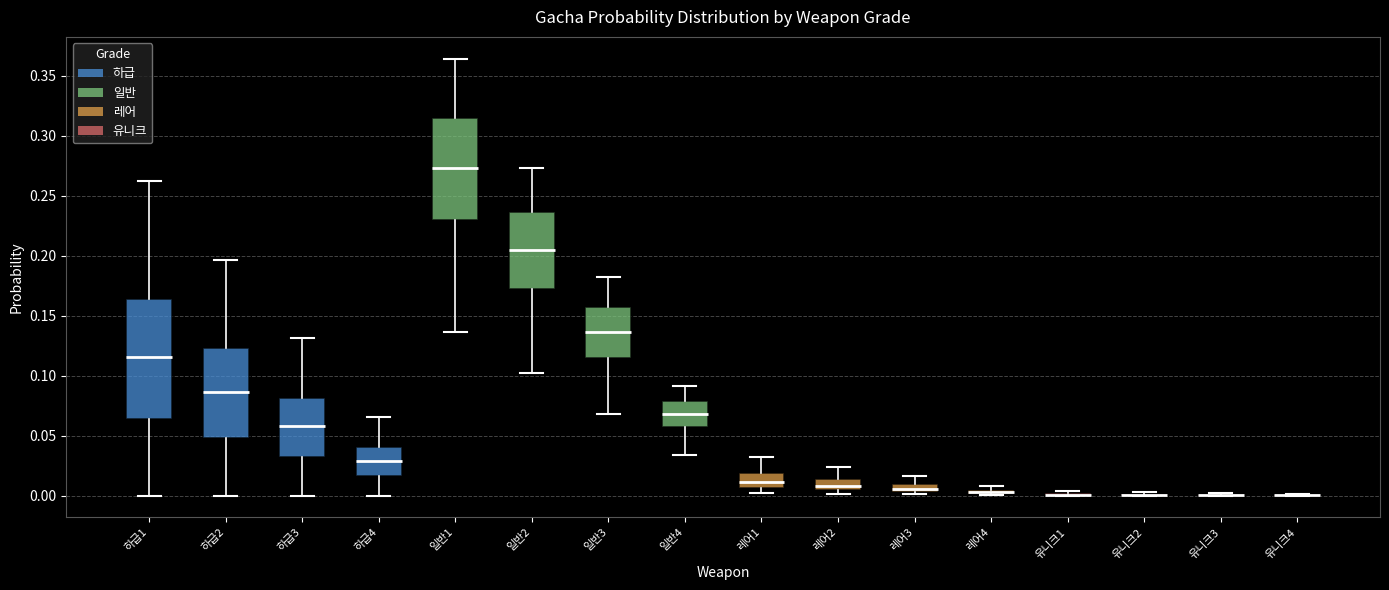

Comparing the boxes themselves (not the whiskers), which one is the tallest?

하급1